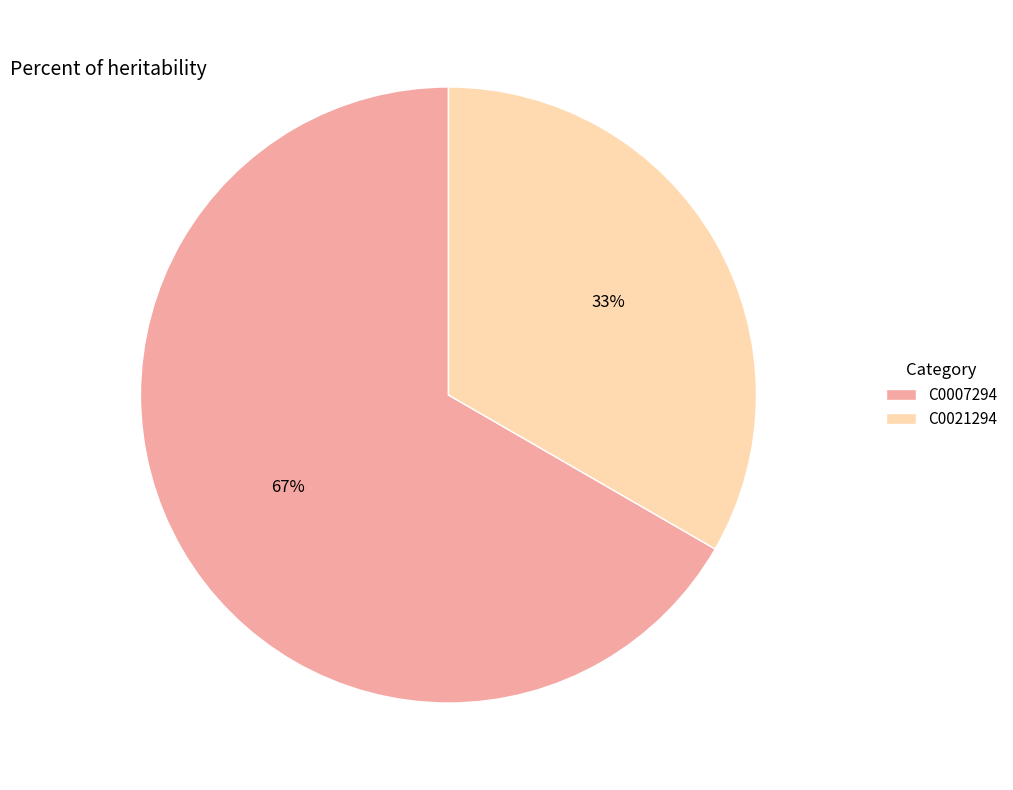

Which category has the biggest portion of the pie?

C0007294